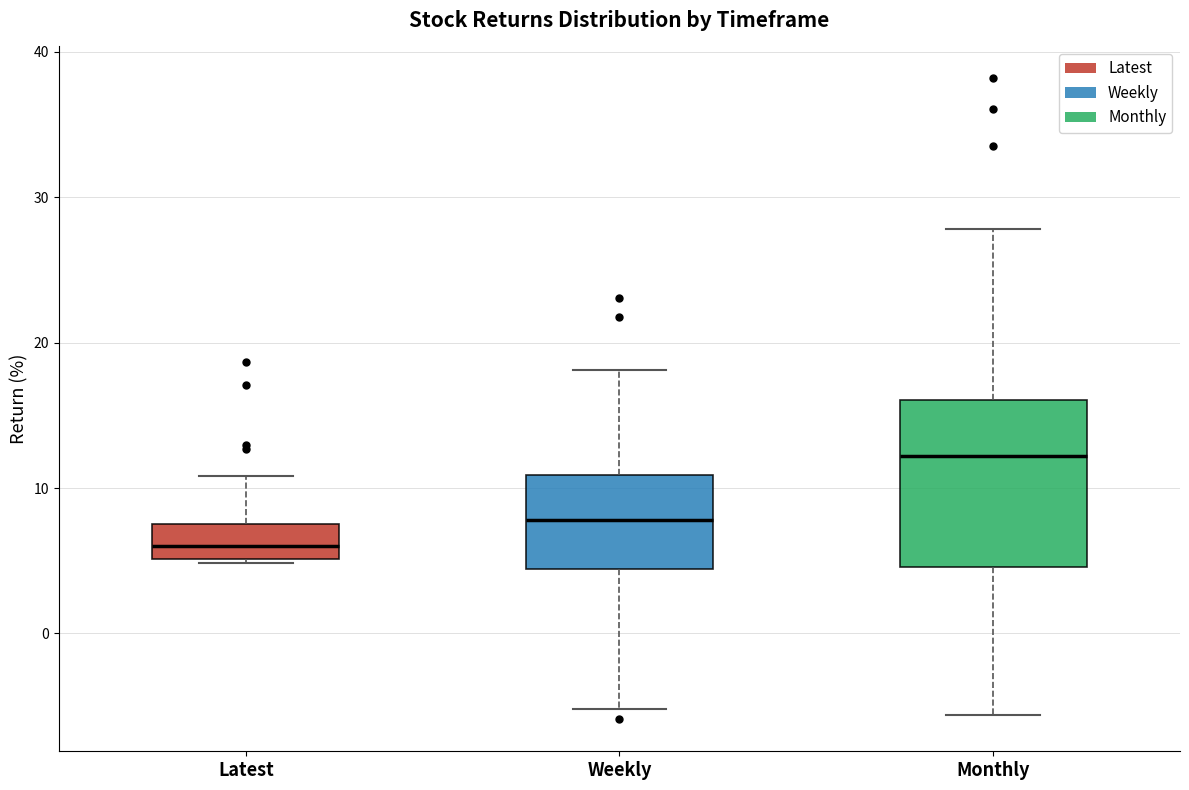

Where does the lower whisker of the box for Weekly end on the y-axis? The values are not printed on the chart, so give them approximately, as read against the axis.

-5